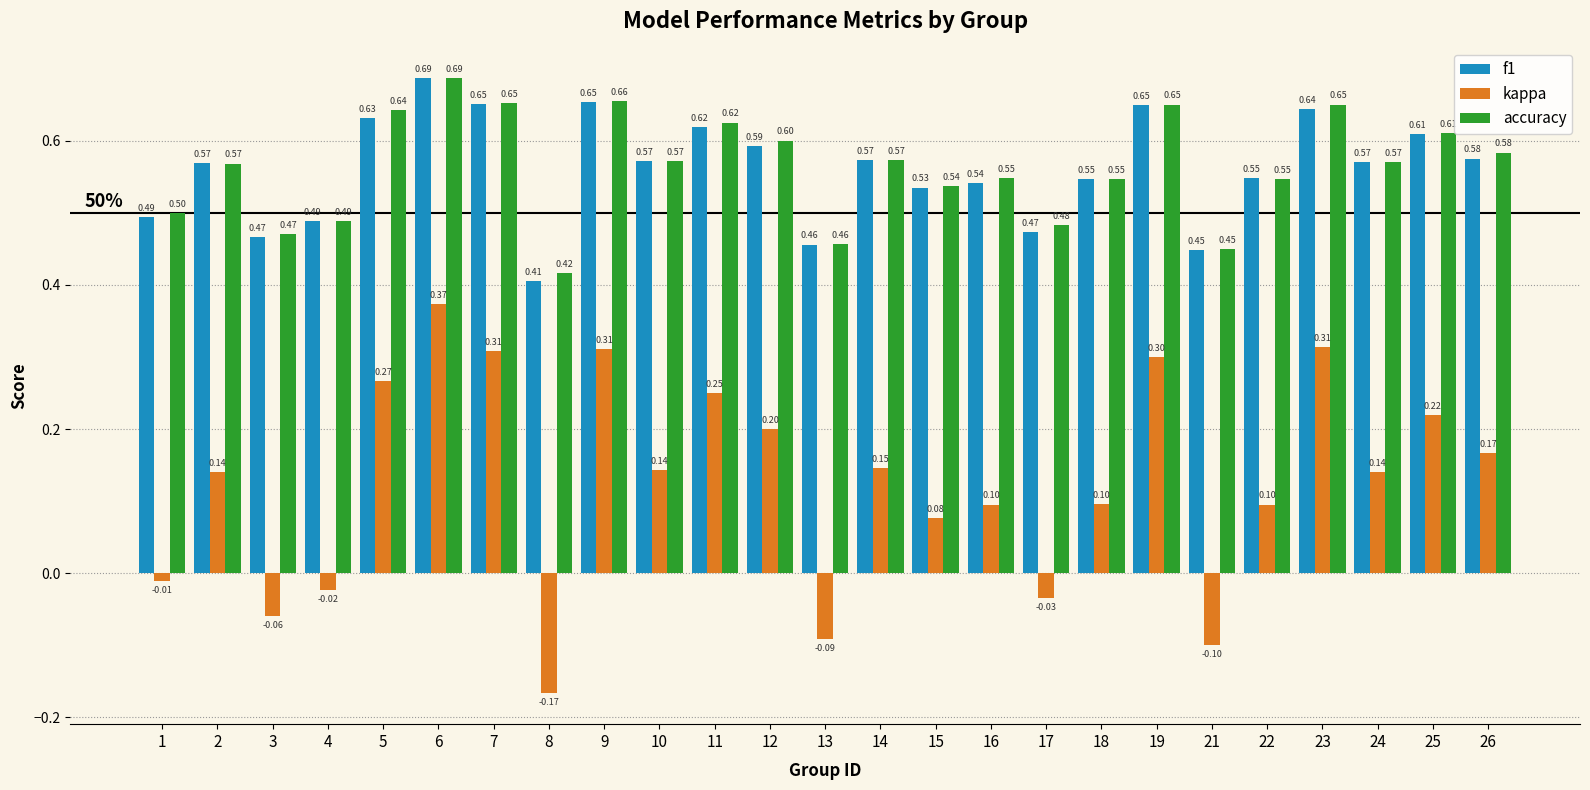

Which category has the highest value in the kappa series?

6